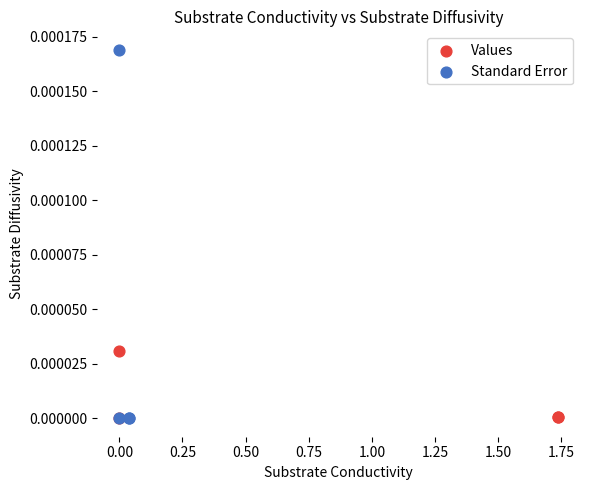

Which series has the widest spread of Y values?

Standard Error